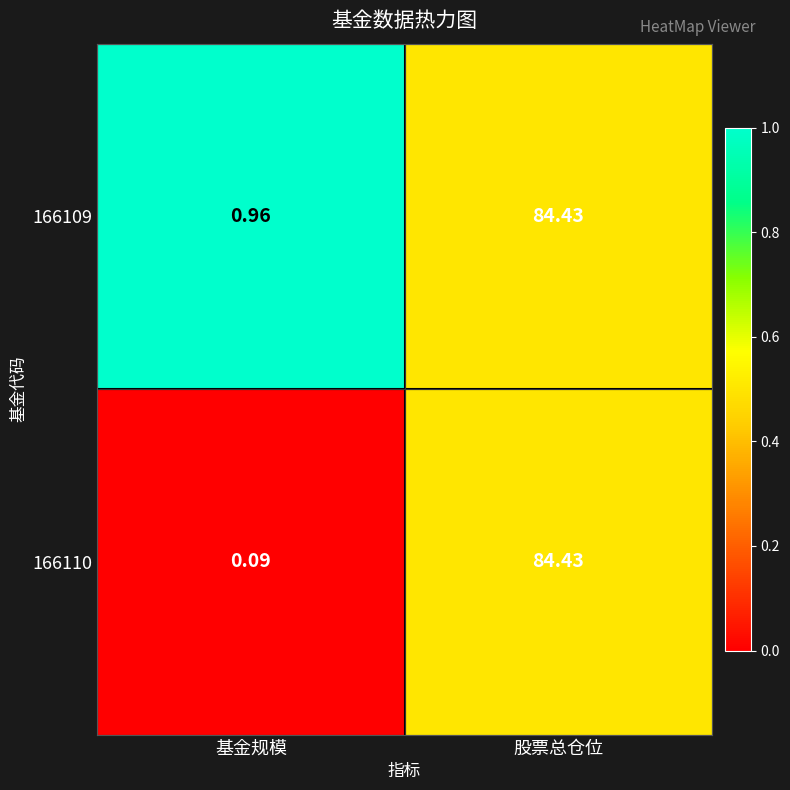

What is the spread (max minus min) of values at 基金规模?

0.9